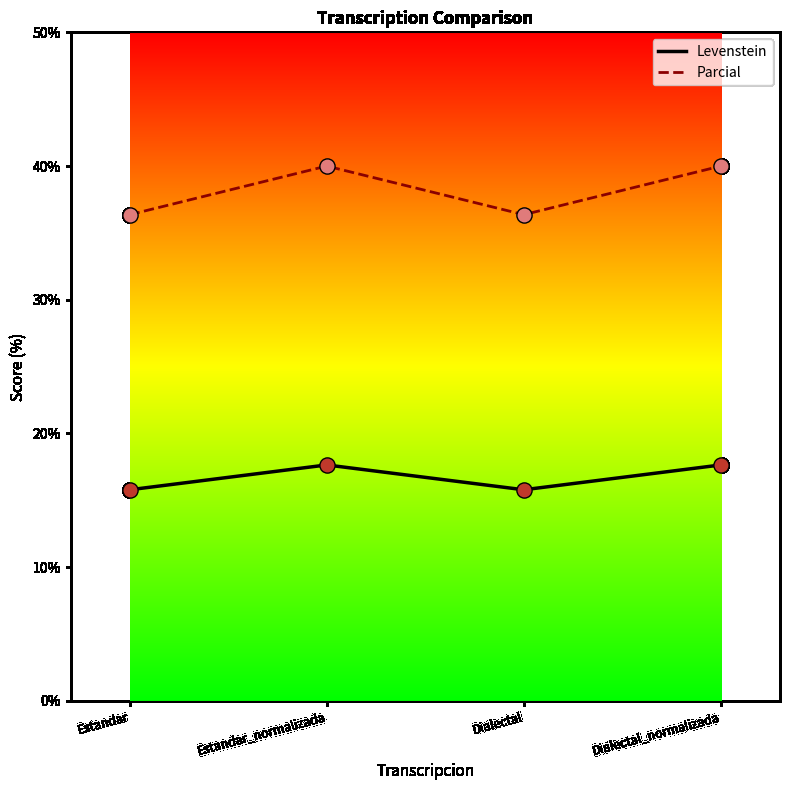

Is the value of Parcial at Estandar greater than the value of Levenstein at Dialectal?

Yes